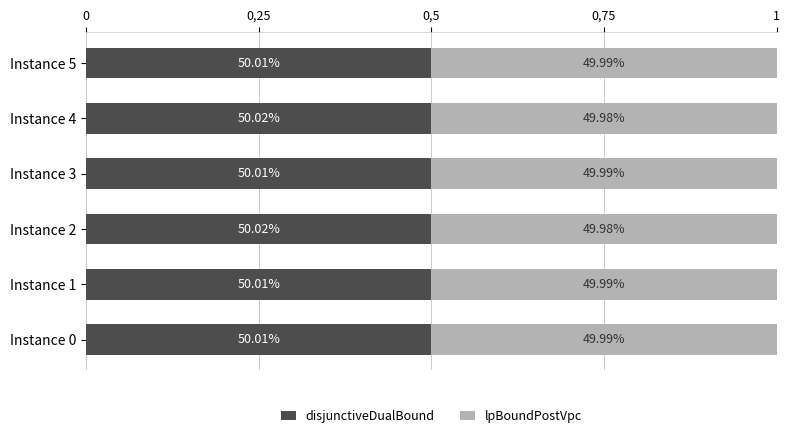

What is the sum of all disjunctiveDualBound values?

3.0